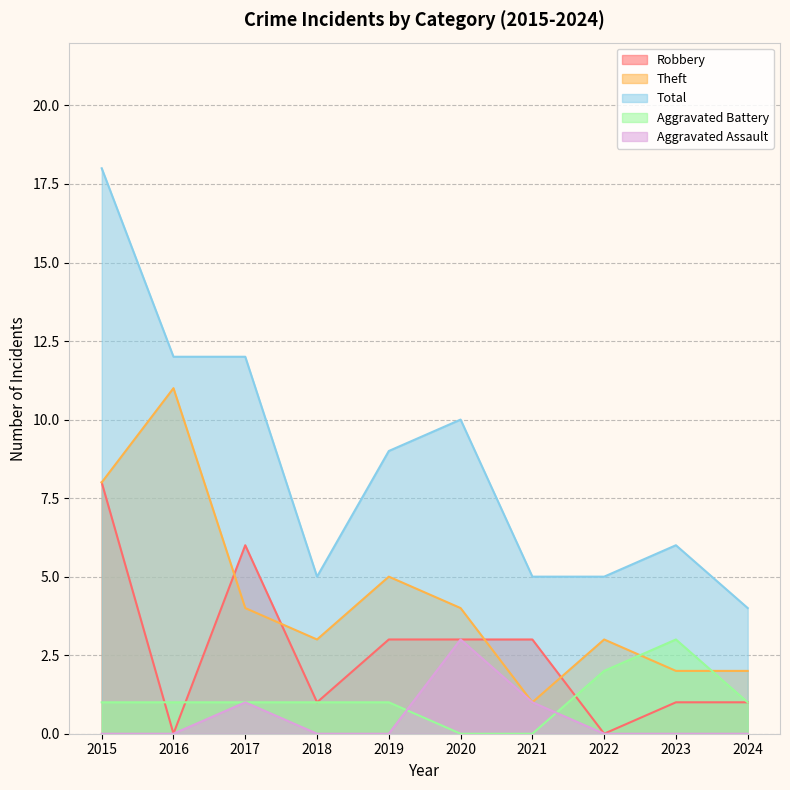

At which category is the sum across all series the highest?

2015